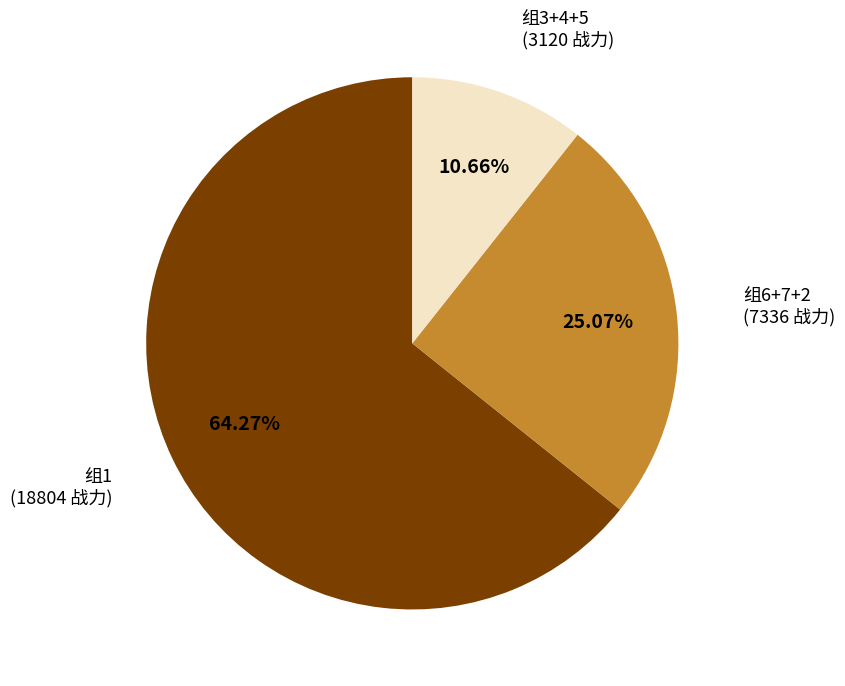

Does 组1 (18804 战力) account for over 50% of the chart?

Yes